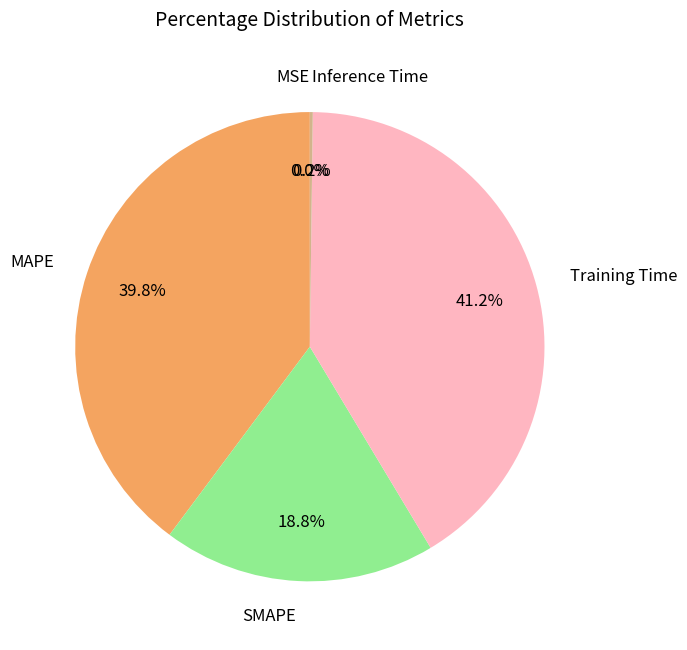

True or false: Training Time accounts for 41% of the total.

True